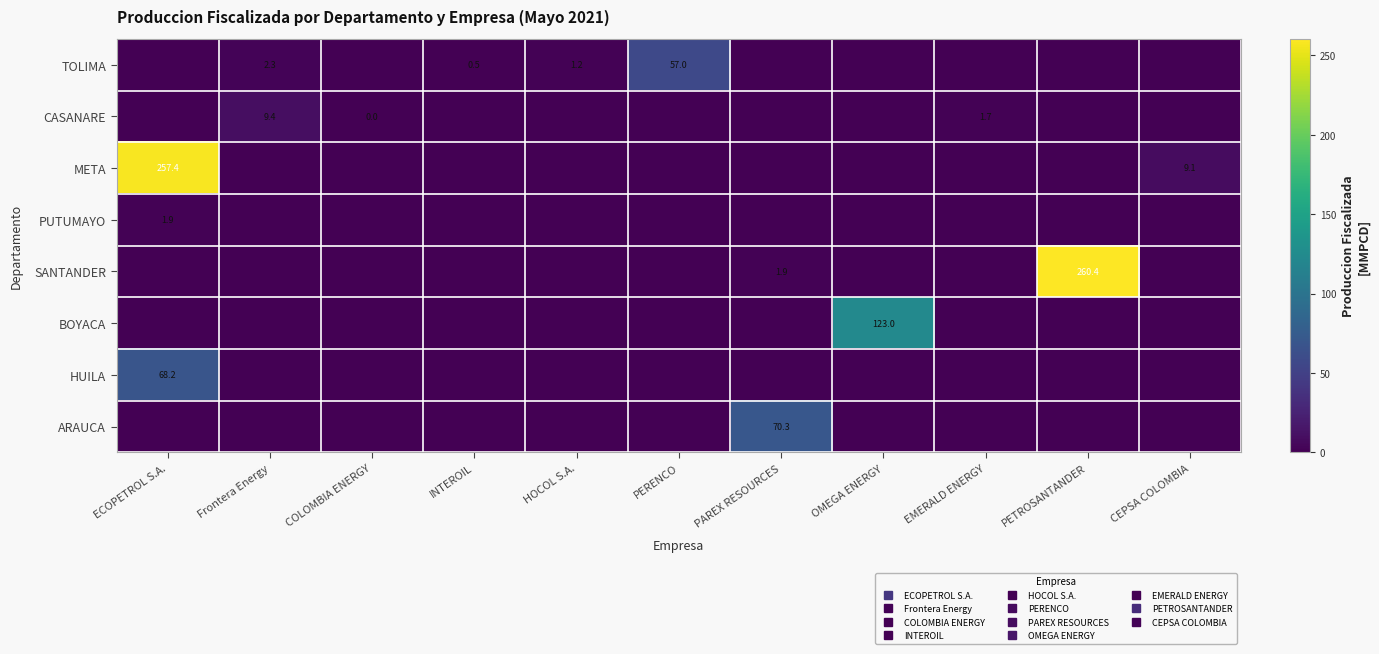

True or false: META has a value of -93.2 at EMERALD ENERGY.

False